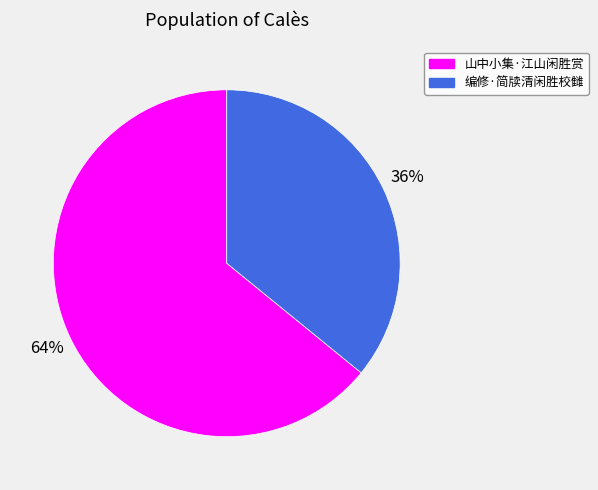

Rank the categories by value from lowest to highest.

编修·简牍清闲胜校雠, 山中小集·江山闲胜赏